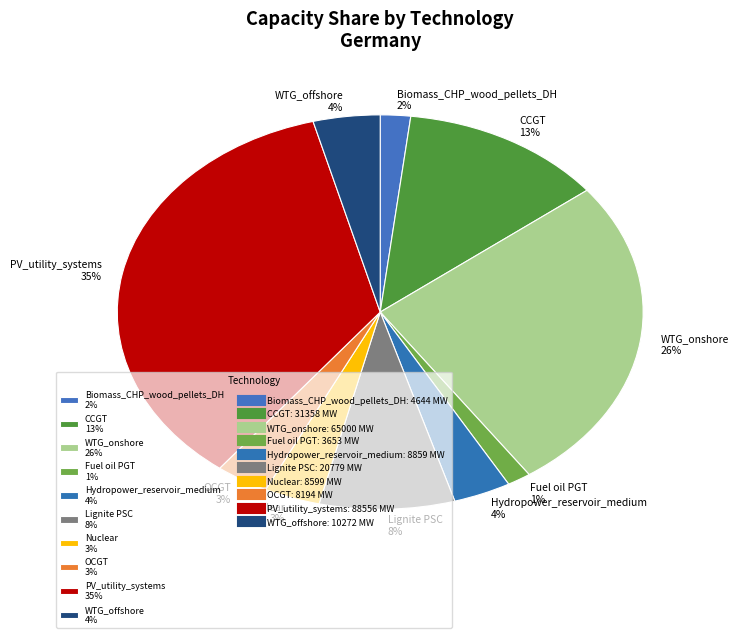

The Hydropower_reservoir_medium 4% slice represents 4% of the pie. True or false?

True